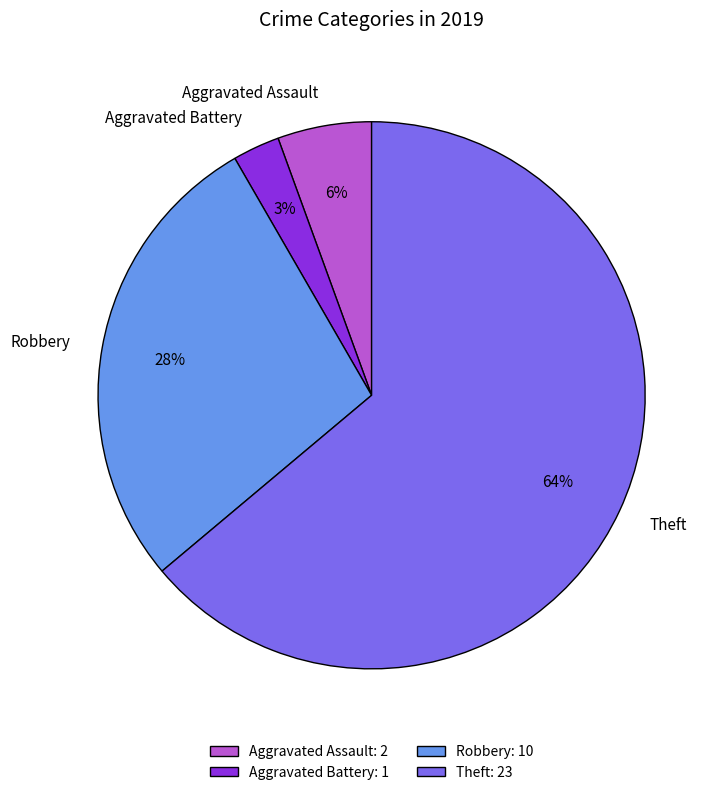

True or false: Aggravated Assault accounts for 14% of the total.

False